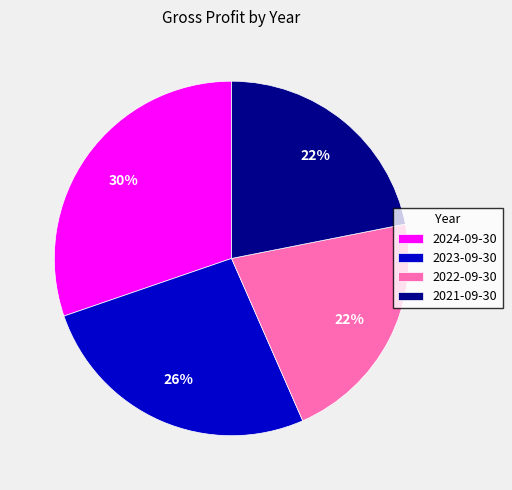

Do 2021-09-30 and 2023-09-30 together represent more than half of the pie?

No